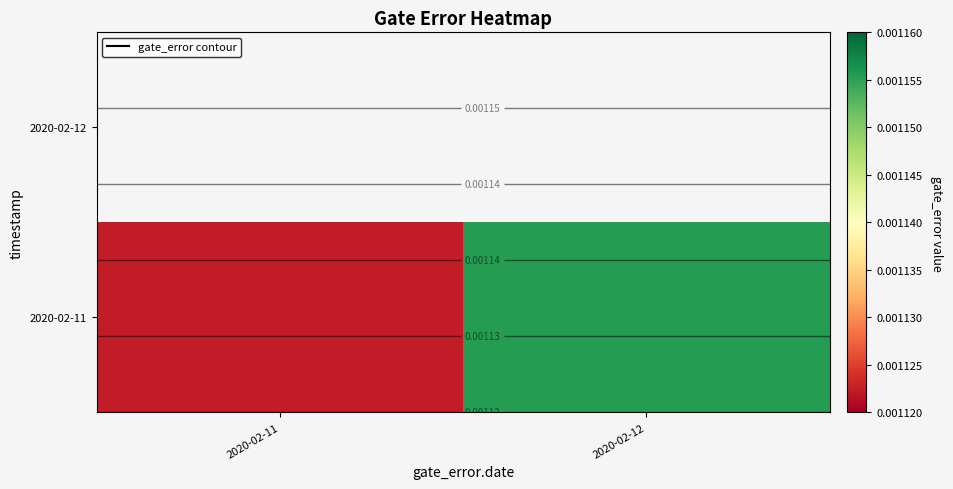

Is the value of 2020-02-11 at 2020-02-11 greater than the value of 2020-02-12 at 2020-02-12?

No